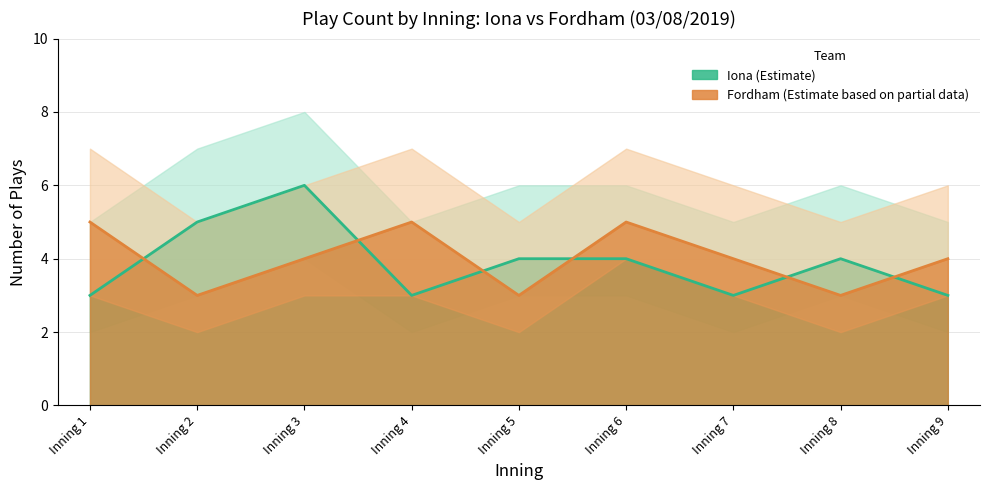

Where is Fordham_plays nearest to the value 4?

Inning 3